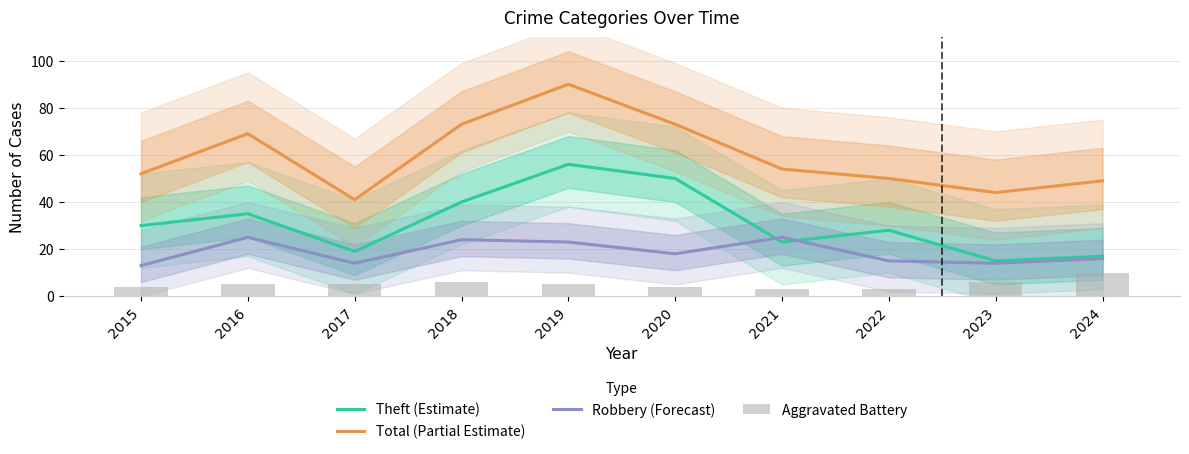

Where is Theft (Estimate) nearest to the value 35?

2016